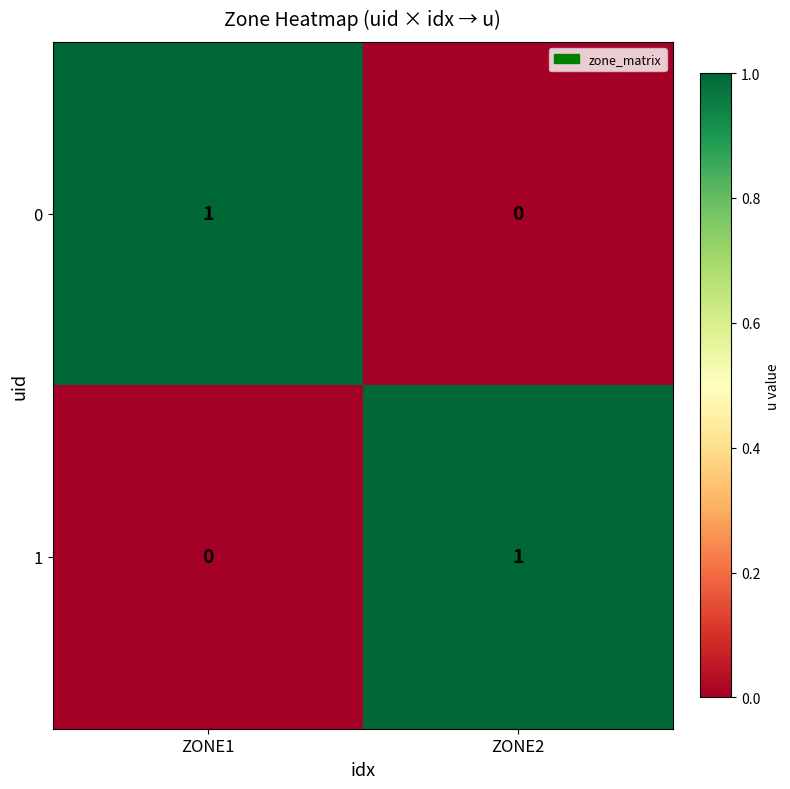

Rank the series at ZONE1 from highest to lowest value.

0, 1